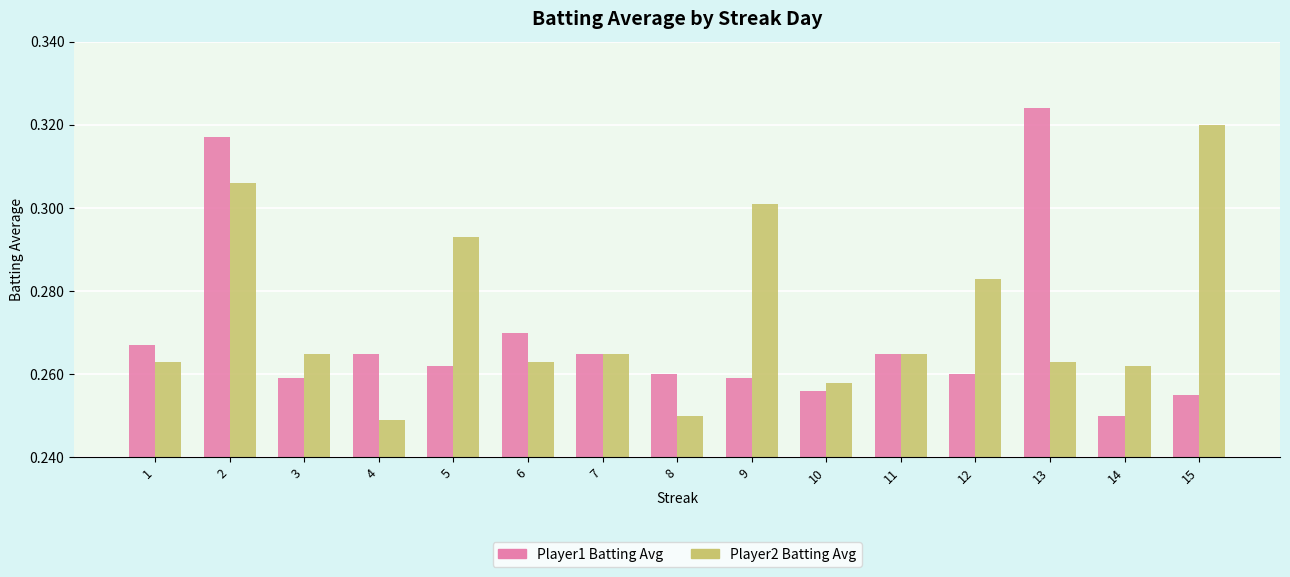

Which series has the largest total across all categories?

Player2 Batting Avg